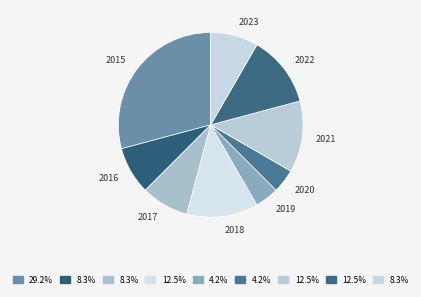

Which slice is the largest?

2015